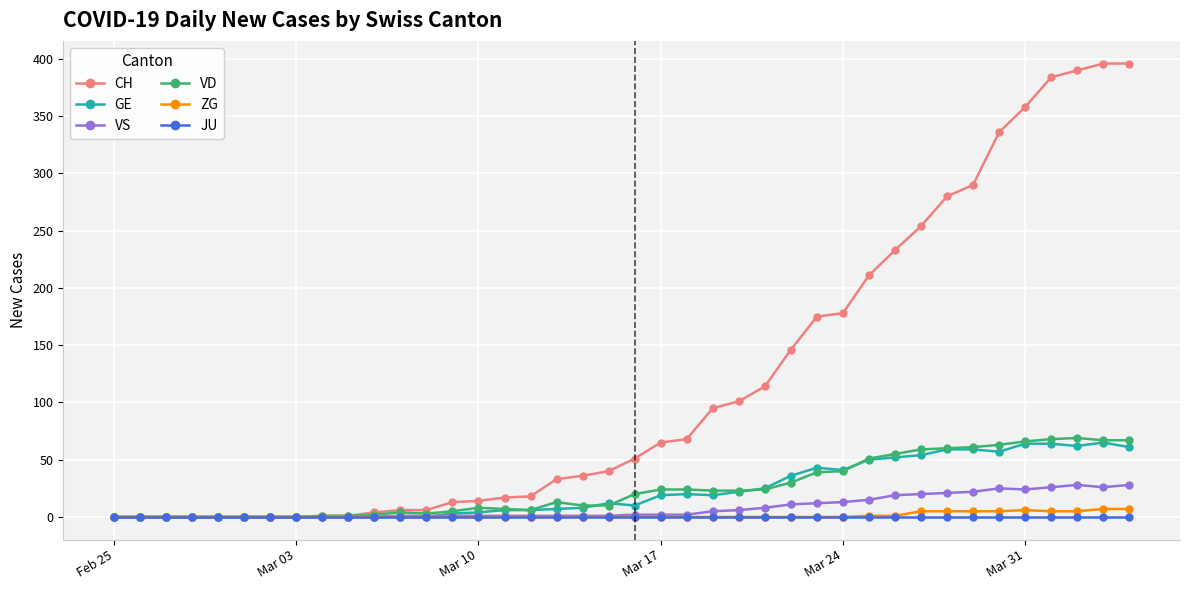

Which series has the largest range (max minus min)?

CH